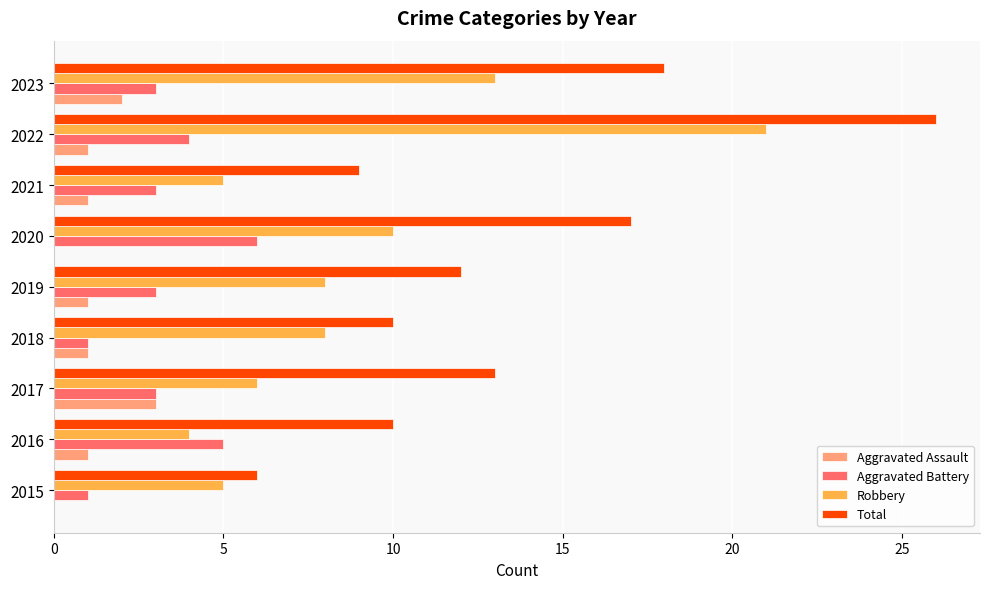

What is the maximum value shown in the chart?

26